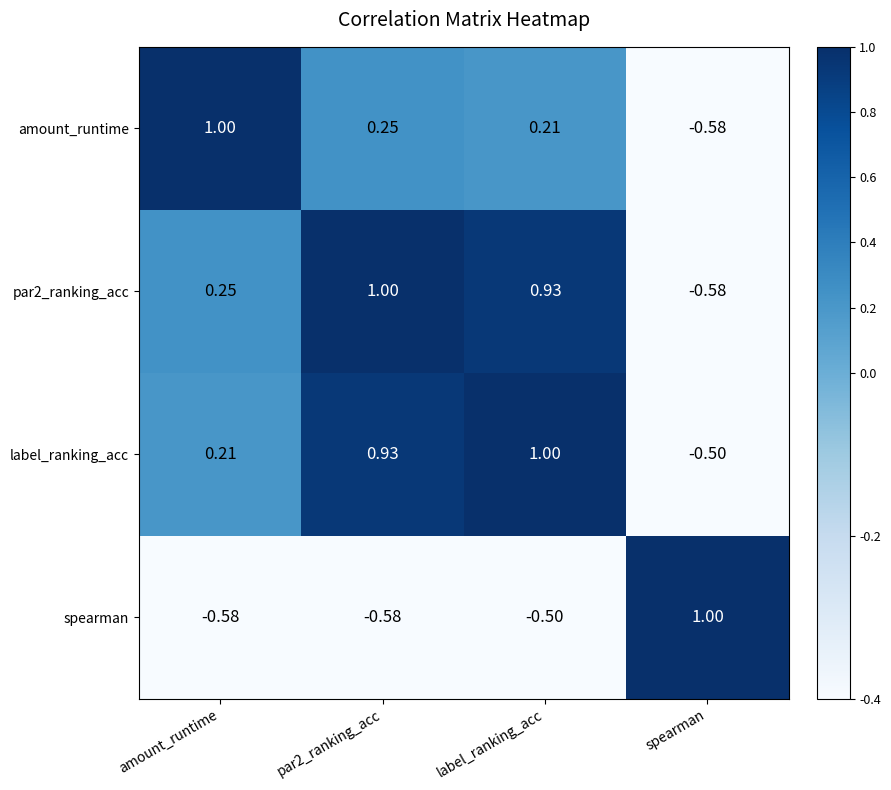

What is the greatest value displayed?

1.0